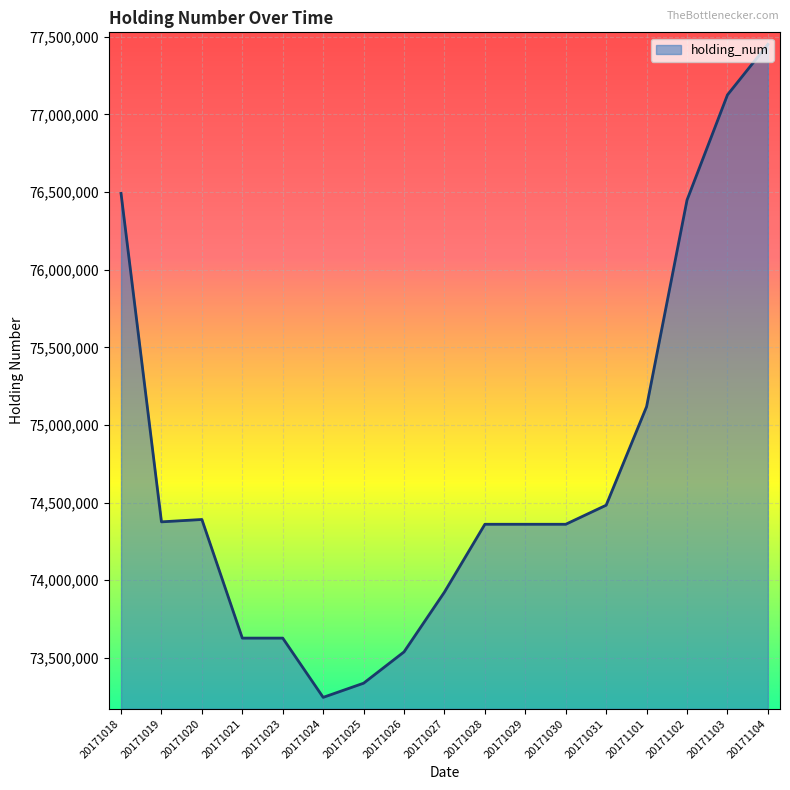

Is it true that the value at 20171028 is 74360761?

True